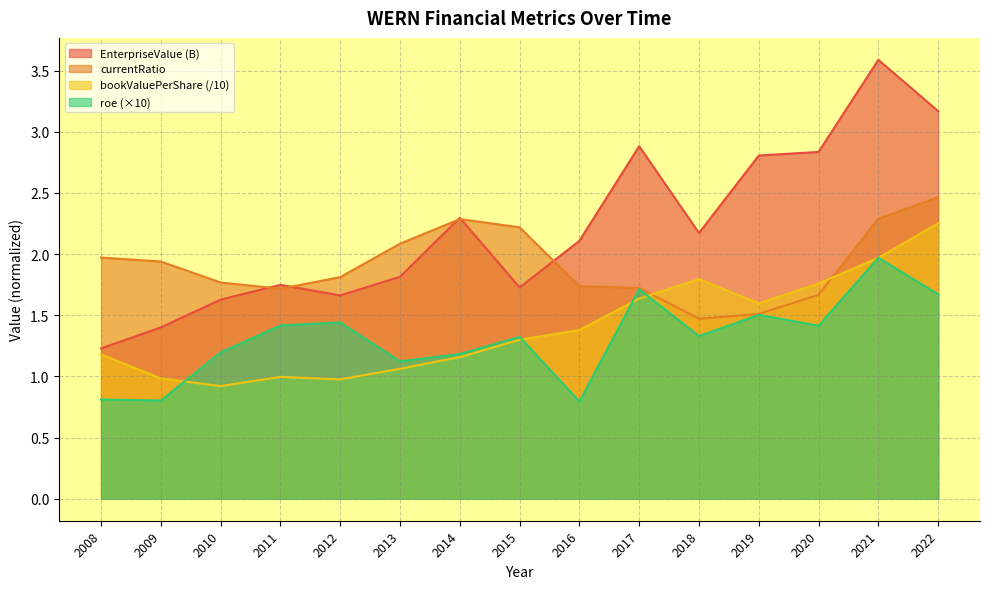

What is the sum of the roe values at 2020 and 2009?

2.2